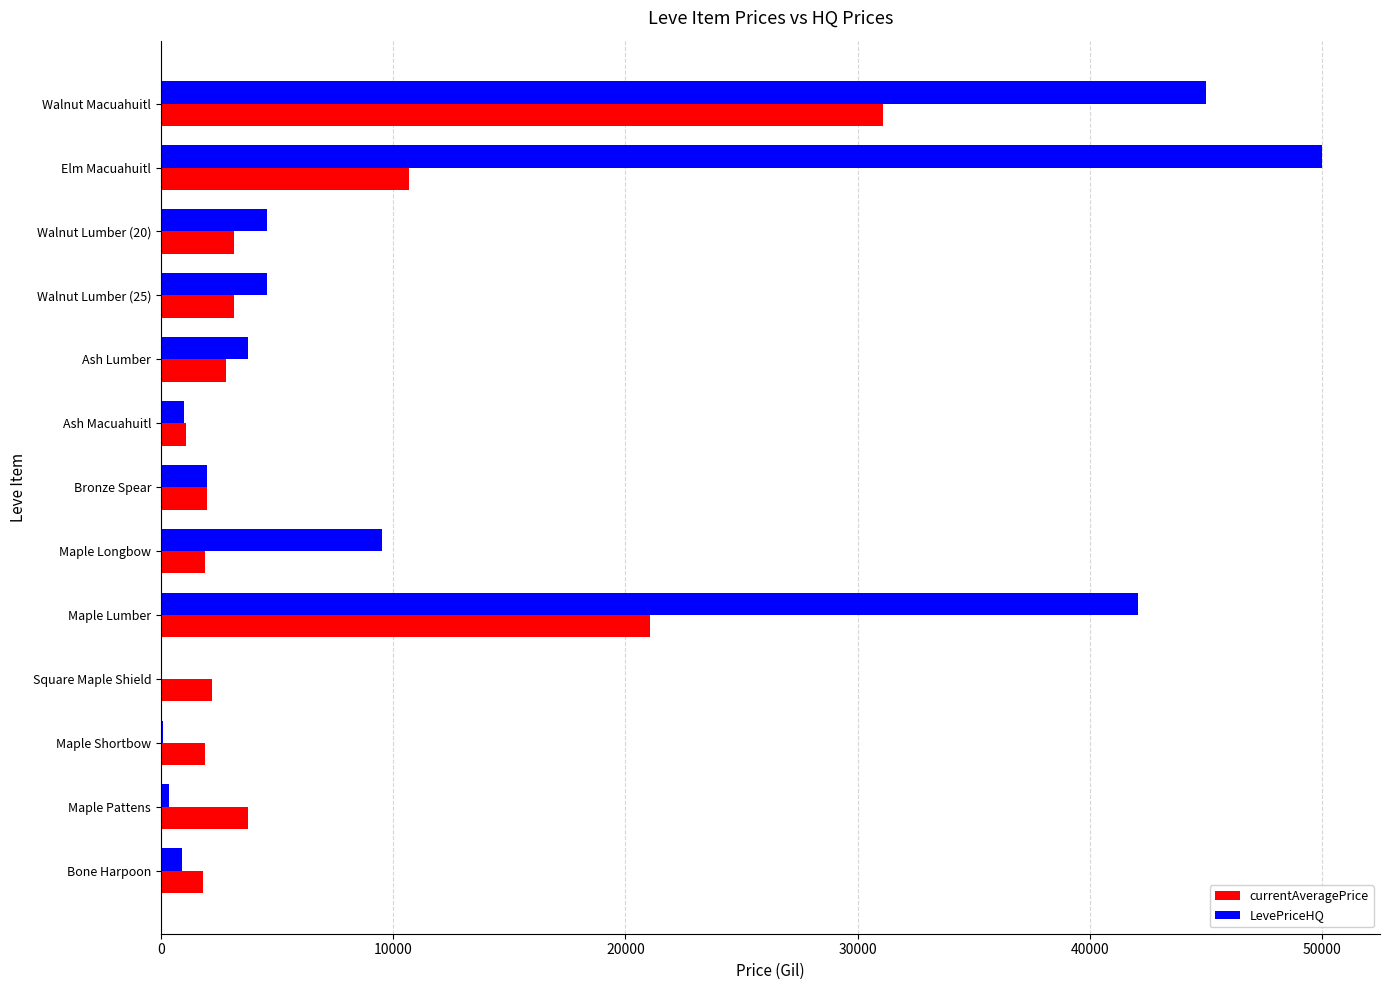

Is it true that LevePriceHQ equals 42058.3 at Maple Lumber?

True